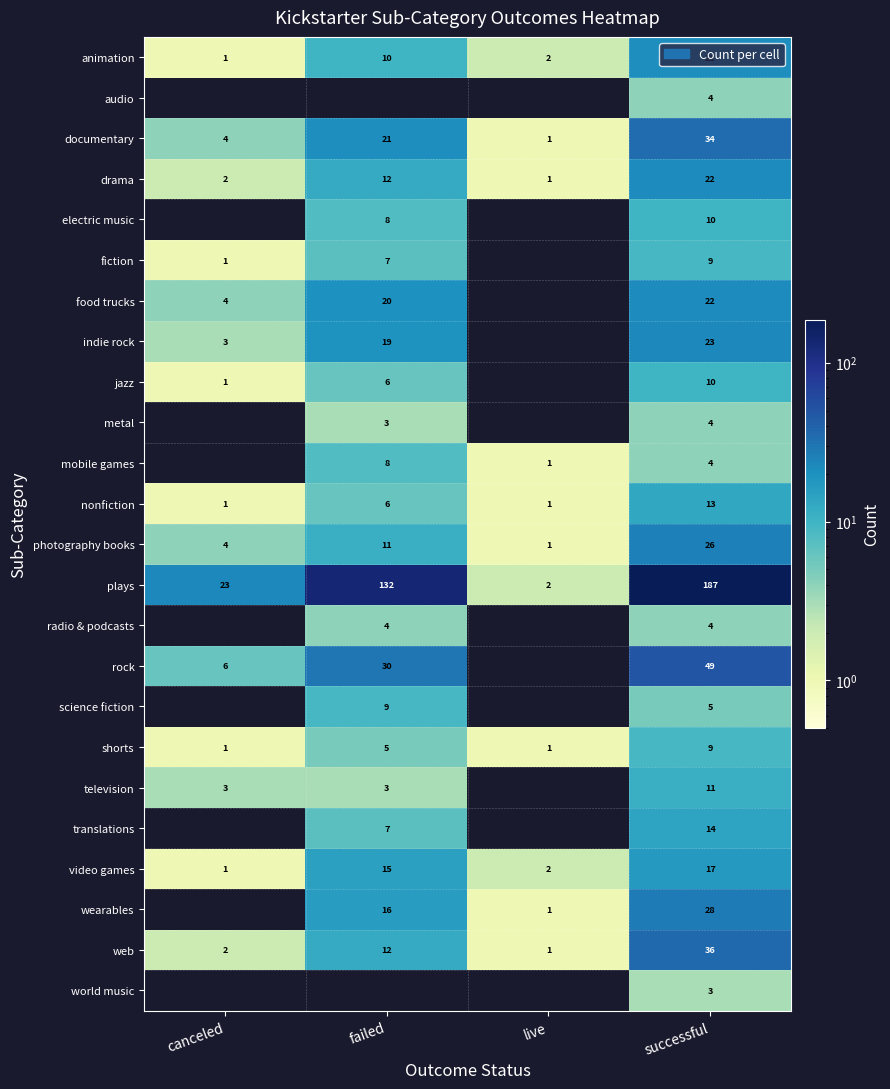

What is the total value across all series at successful?

565